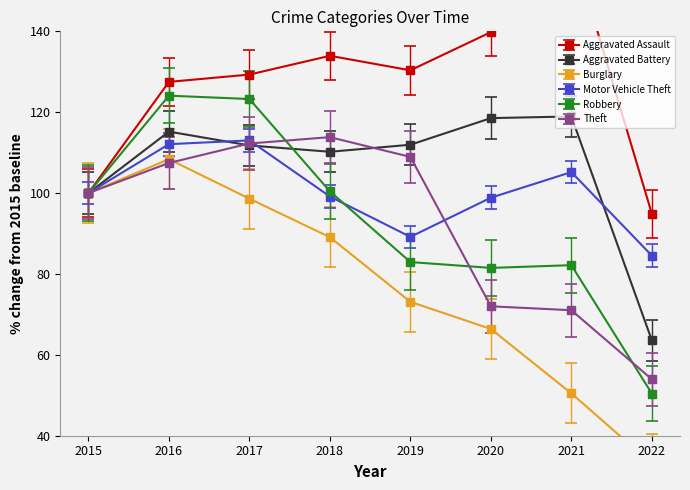

Read the Burglary value at 2015.

100.0